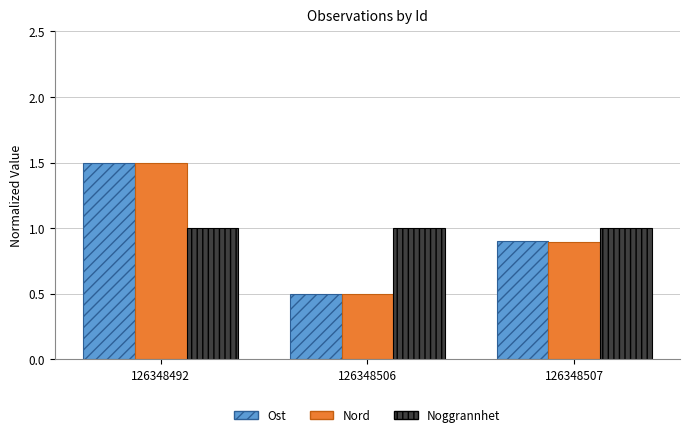

What is the difference between the maximum and minimum values in the Ost series?

1.0